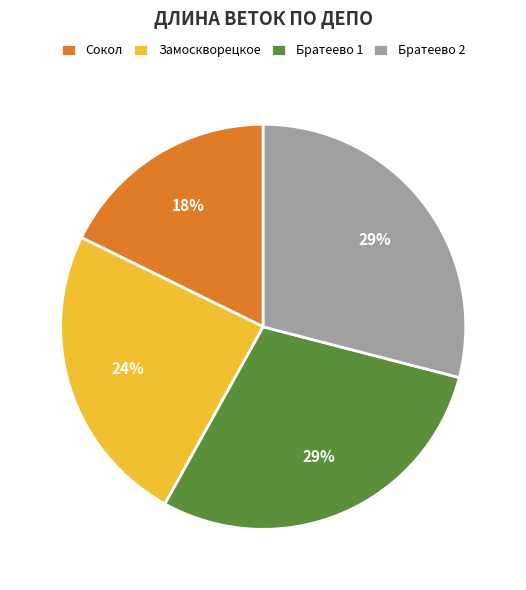

Is the sum of Братеево 2 and Сокол greater than half?

No